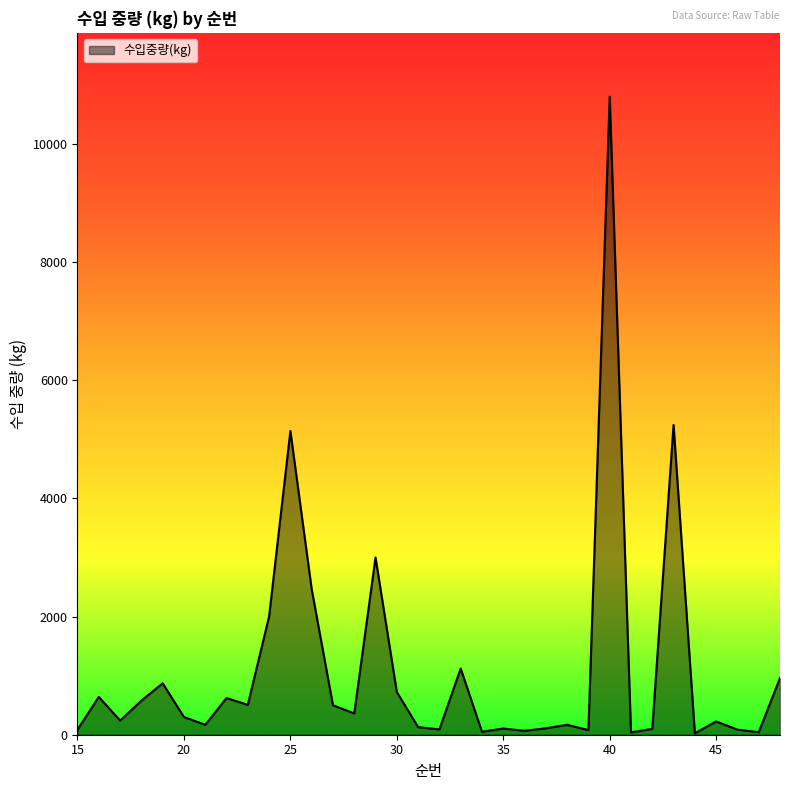

What is the difference between the maximum and minimum values?

10776